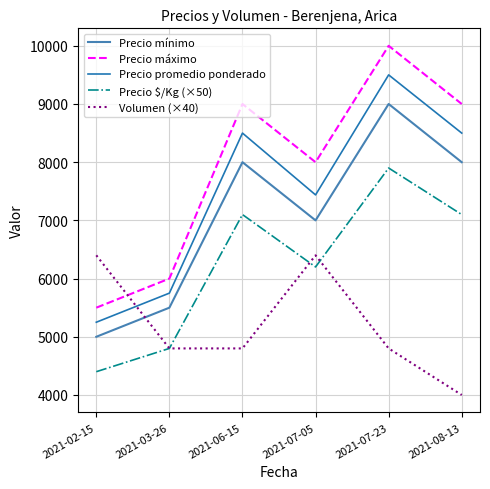

True or false: Volumen (×40) and Precio mínimo intersect in this chart.

True